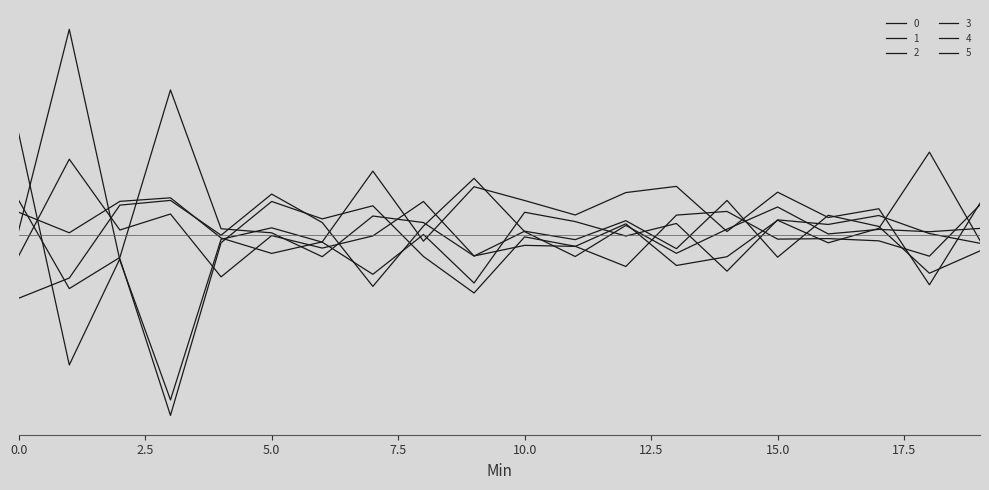

In 2, how many points are lower than both neighbors (excluding endpoints)?

7